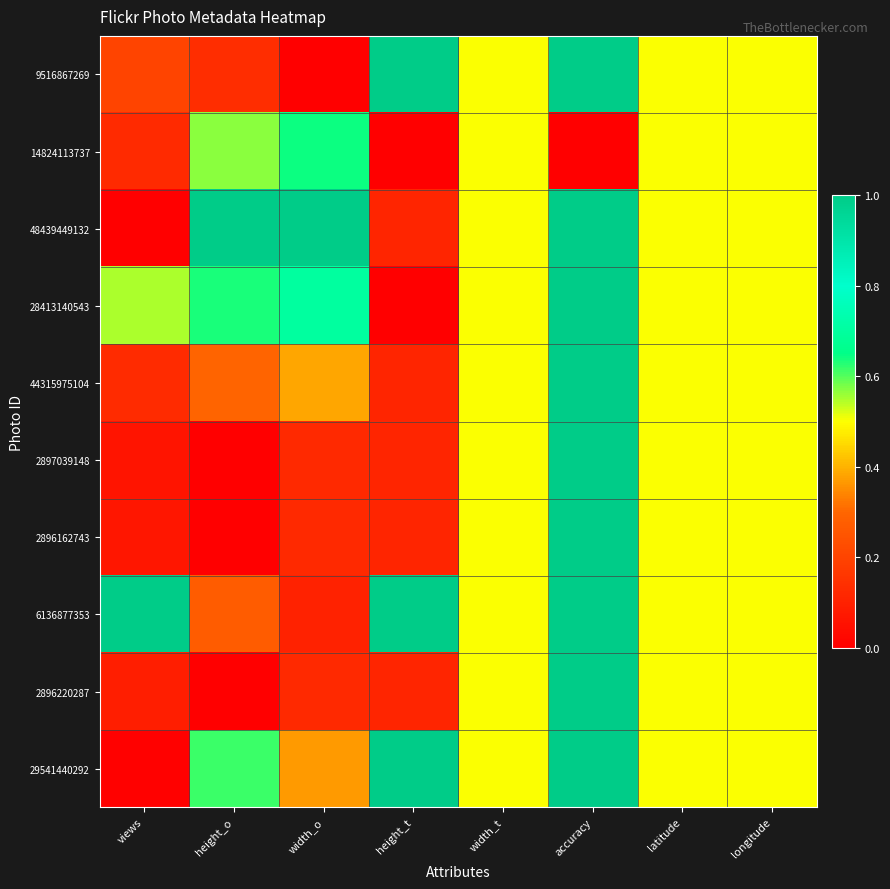

At how many categories does at least one series exceed 0?

8